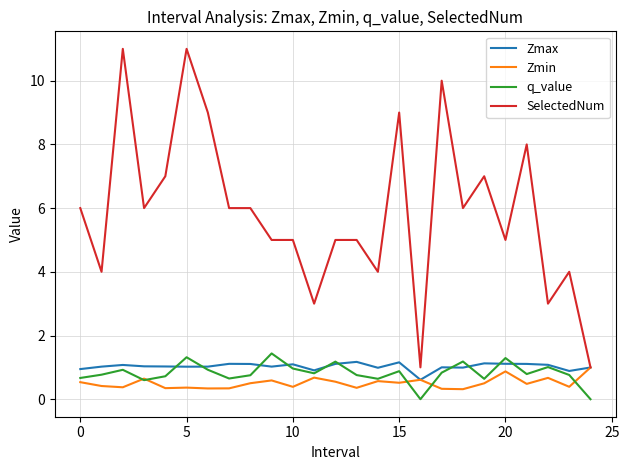

Which series has the largest total across all categories?

SelectedNum